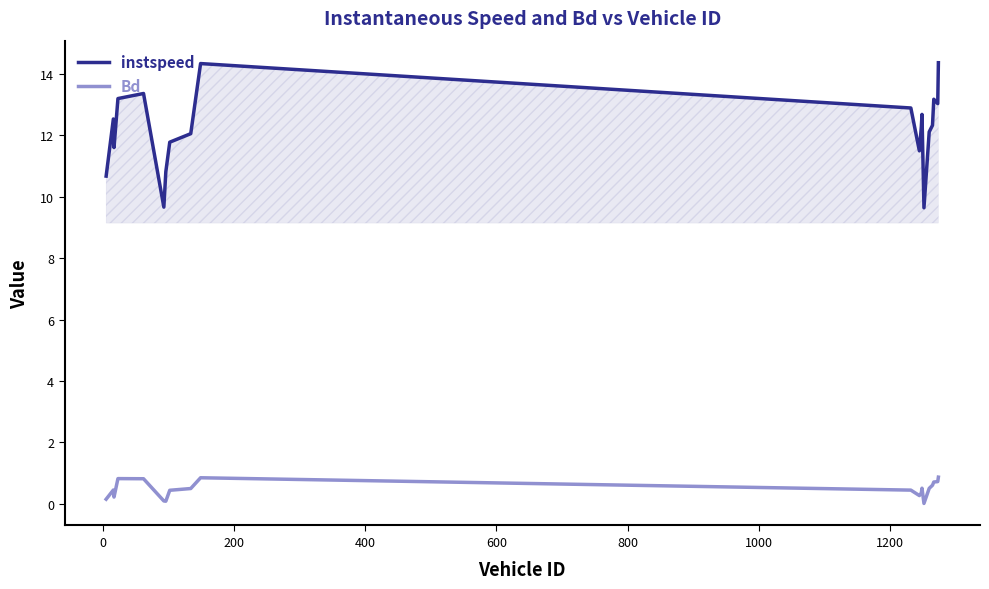

In Bd, how many points are higher than both neighbors (excluding endpoints)?

4